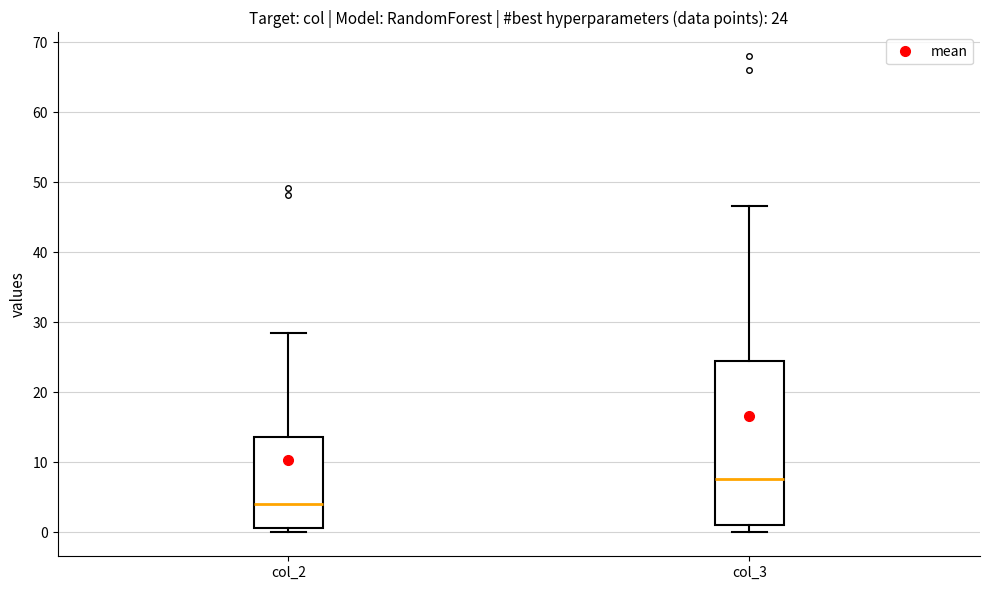

Comparing the boxes themselves (not the whiskers), which one is the tallest?

col_3